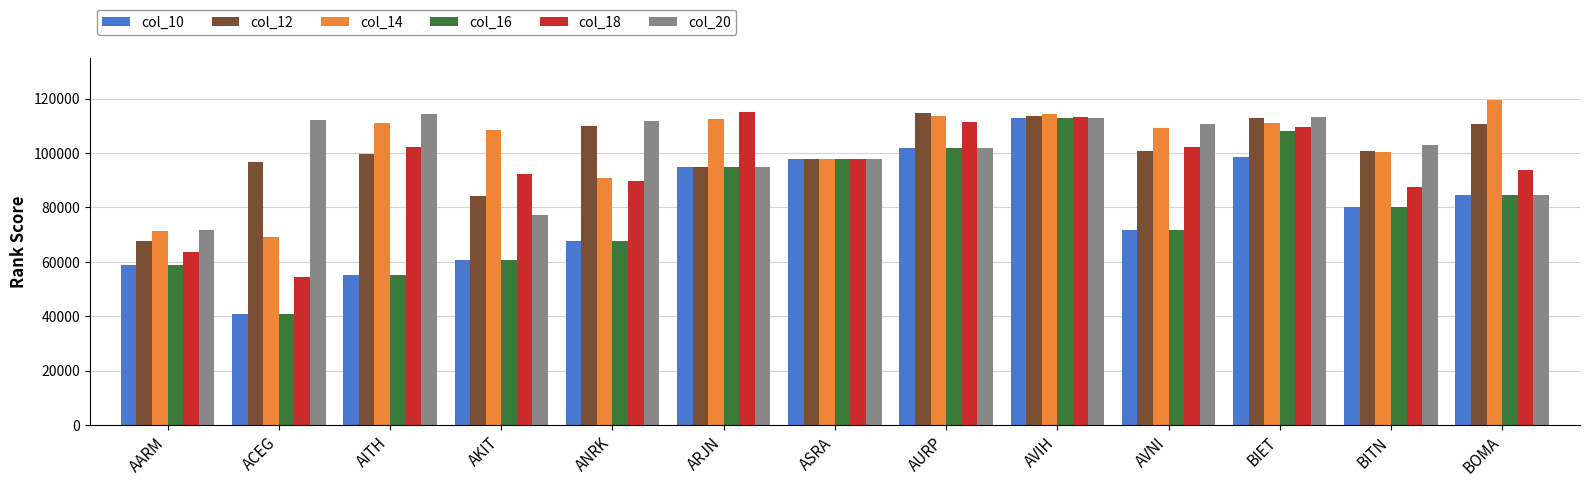

Which series has the largest total across all categories?

col_14